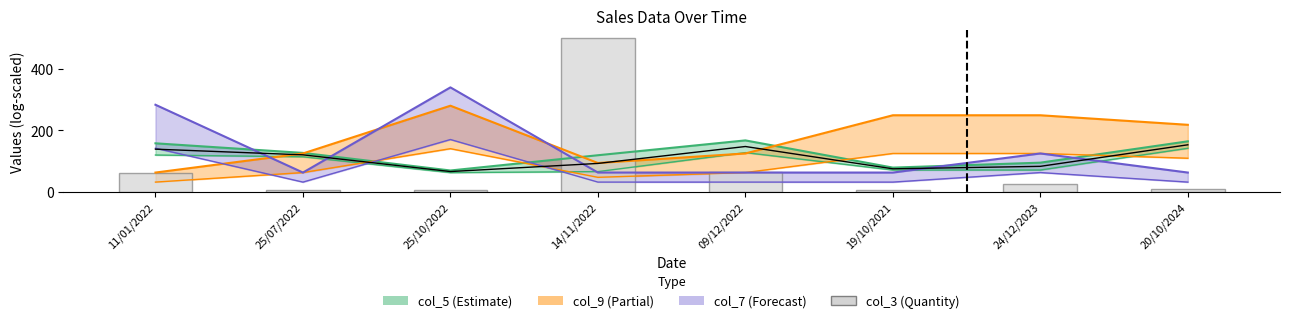

True or false: the data shows 28 at 11/01/2022.

False